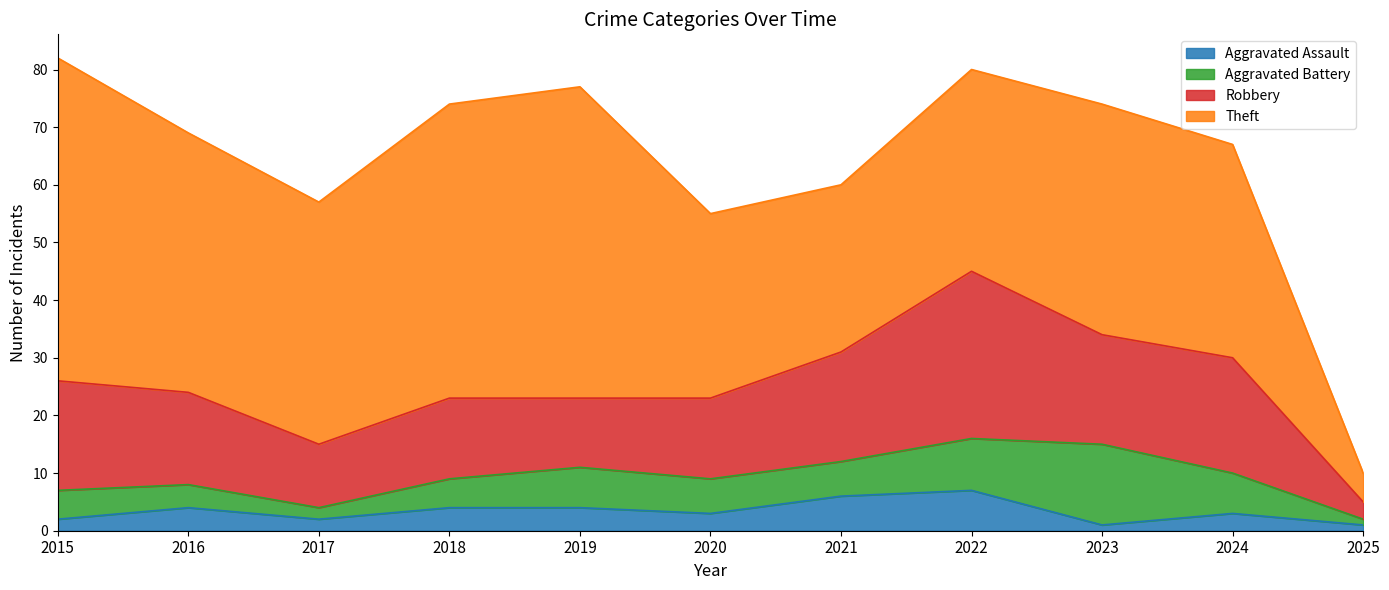

What is the value of the Robbery point at the 5th from the left?

12